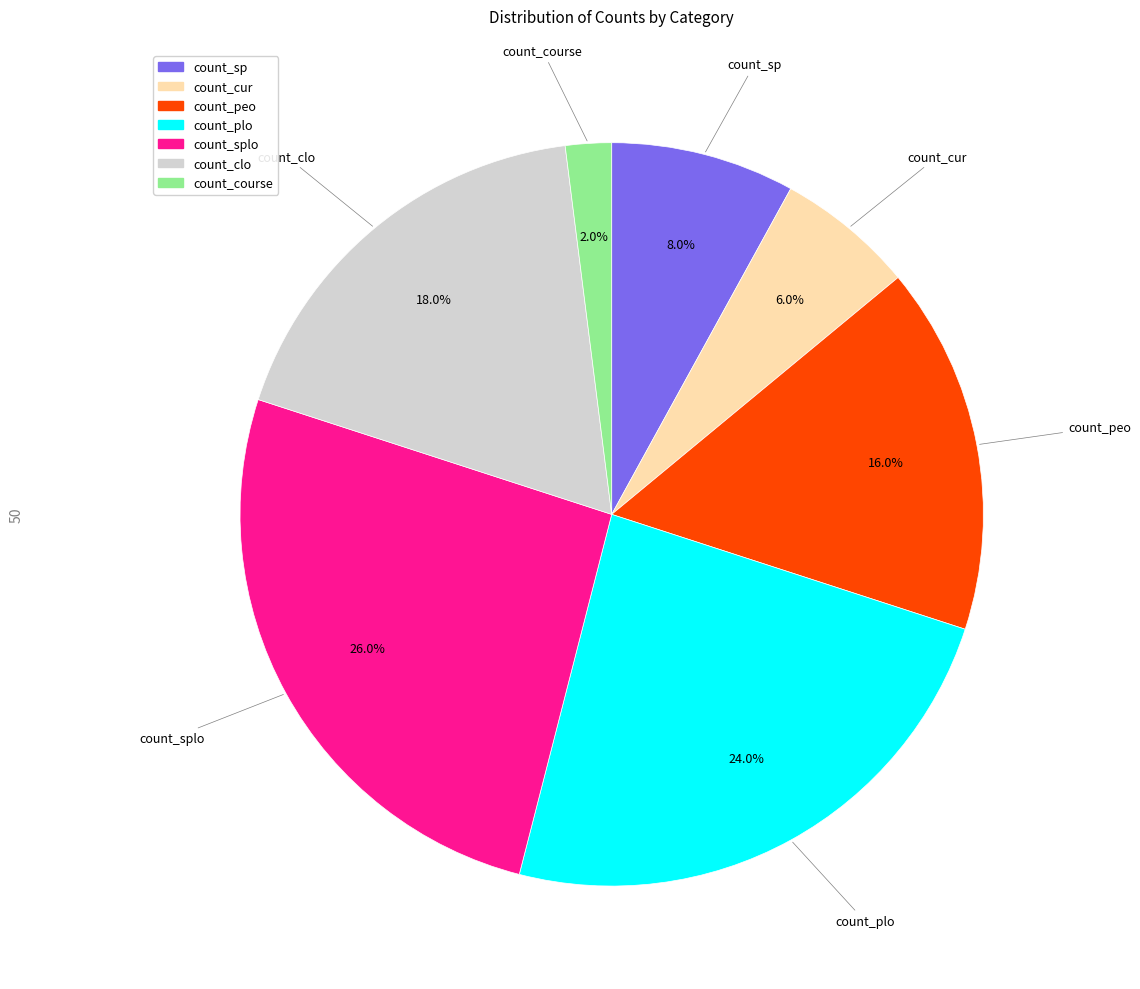

Is there a majority slice in this chart?

No